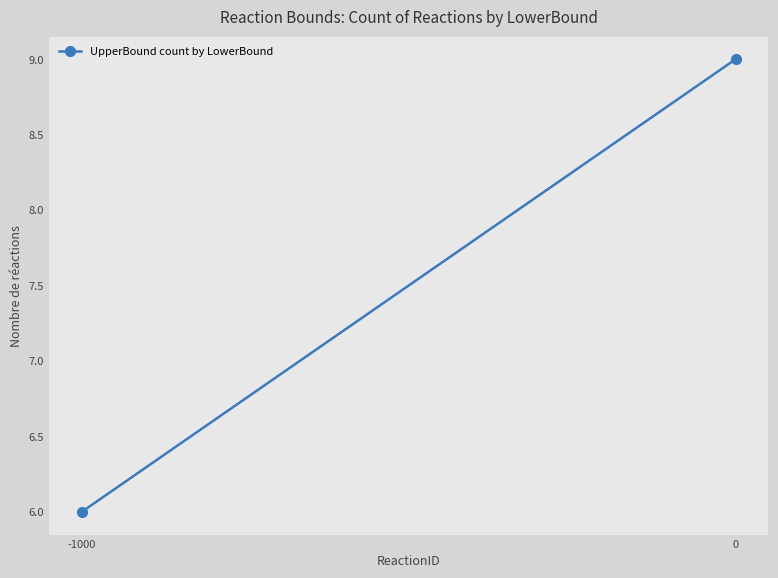

What is the sum of the values at 0 and -1000?

15